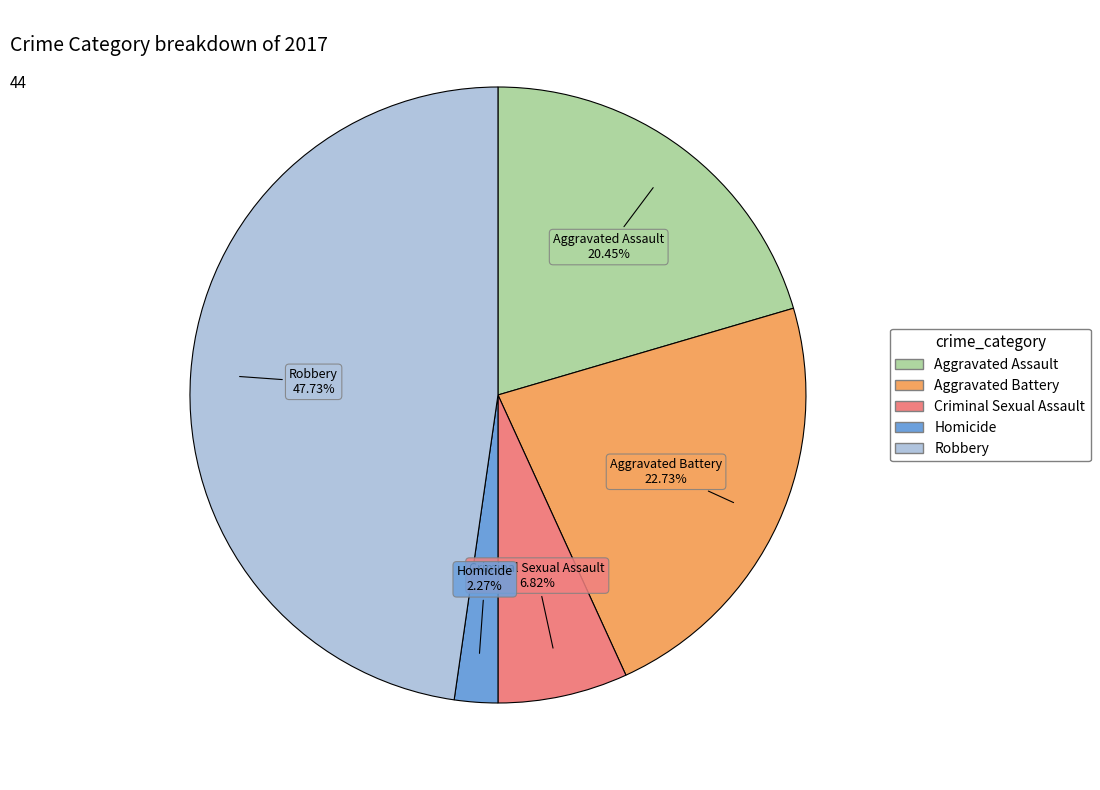

Between Homicide and Robbery, which is larger?

Robbery